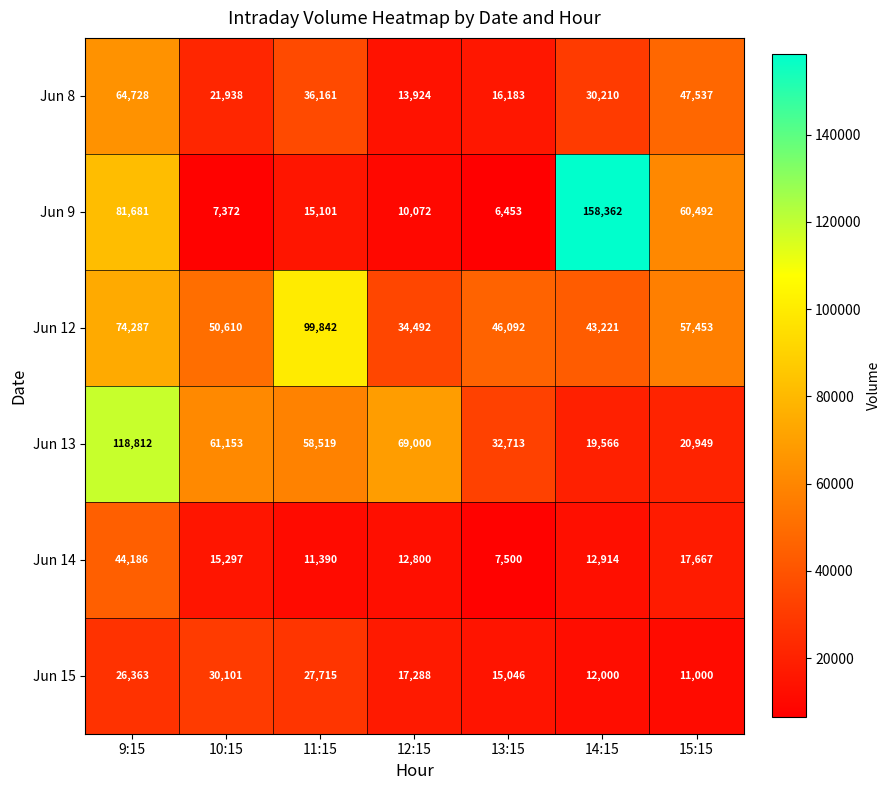

True or false: Jun 13 has a value of 61153 at 10:15.

True